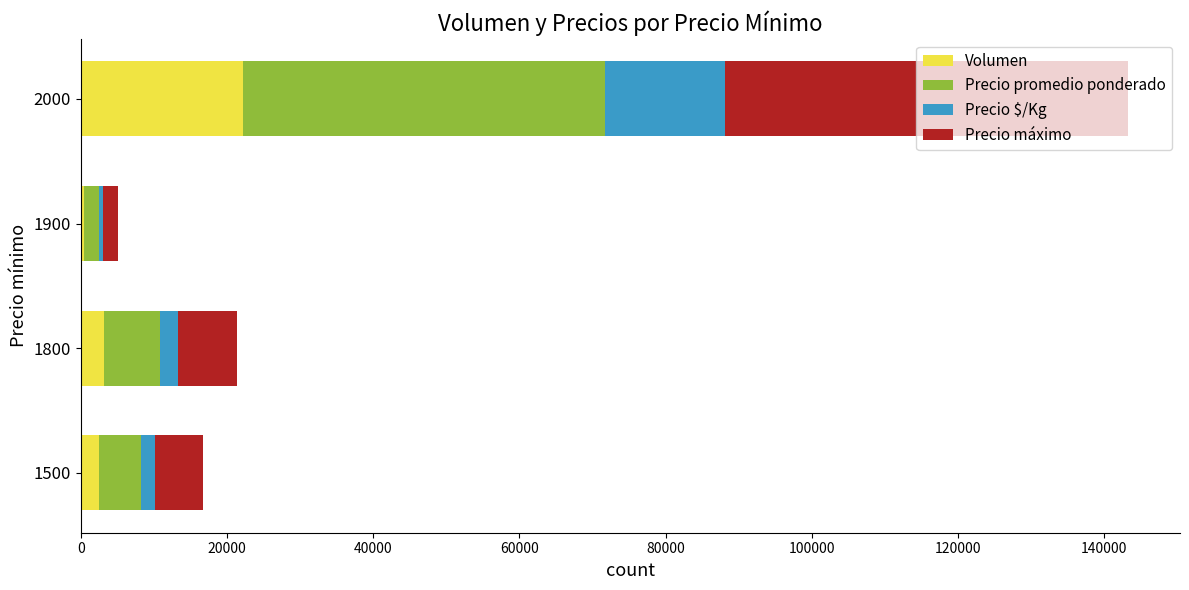

At which category is the sum across all series the highest?

2000